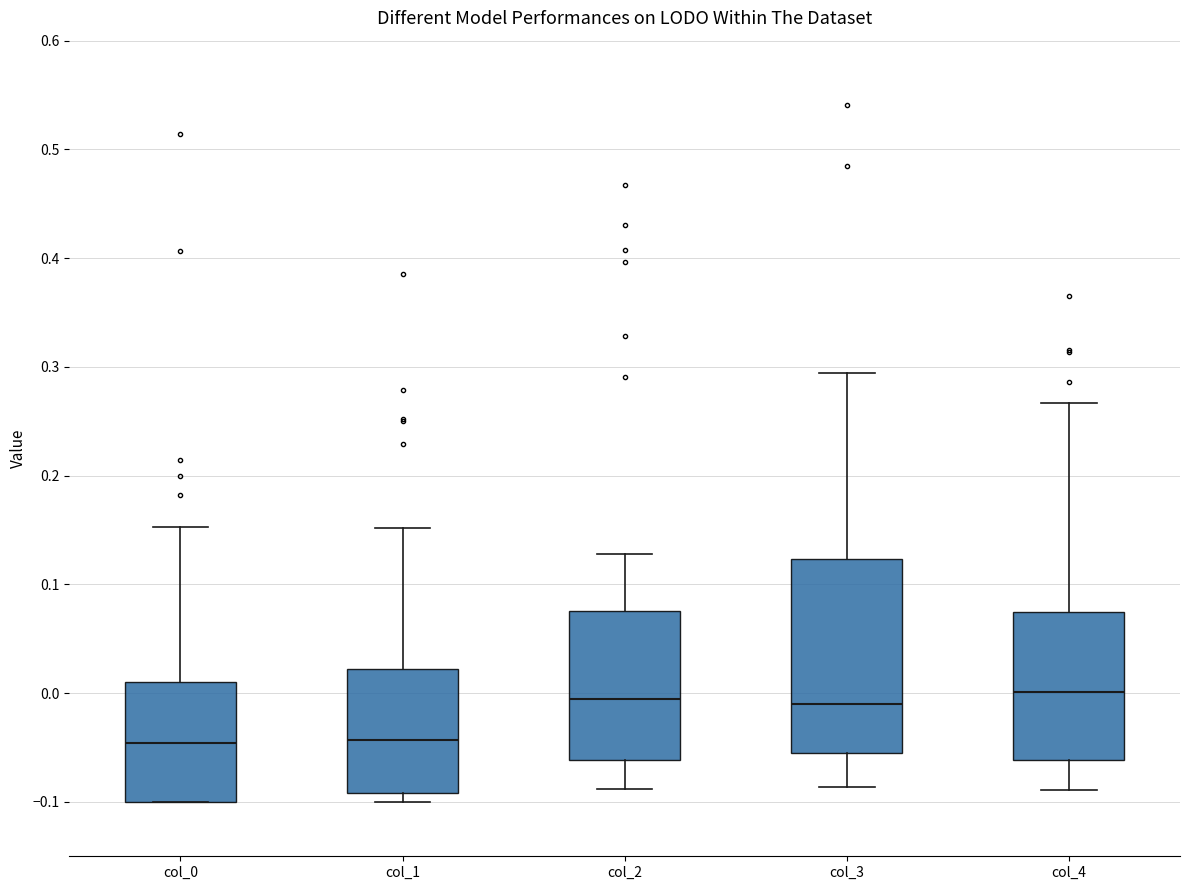

Reading left to right, read every box against the y-axis: the position of its median line, the range the box covers, and the ends of its whiskers. The values are not printed on the chart, so give them approximately, as read against the axis.

col_0: median -0.05, box -0.10 to 0.01, whiskers -0.10 to 0.15
col_1: median -0.04, box -0.09 to 0.02, whiskers -0.10 to 0.15
col_2: median -0.01, box -0.06 to 0.08, whiskers -0.09 to 0.13
col_3: median -0.01, box -0.06 to 0.12, whiskers -0.09 to 0.29
col_4: median 0.00, box -0.06 to 0.07, whiskers -0.09 to 0.27